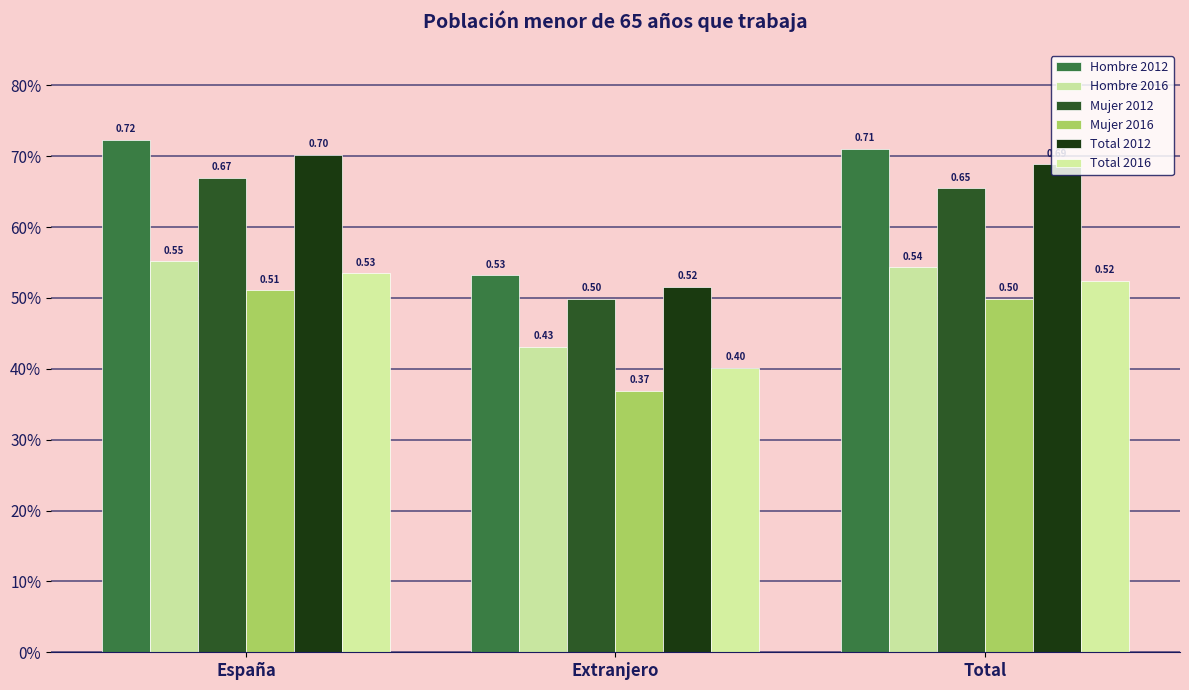

What are all the series names shown in the legend?

Hombre 2012, Hombre 2016, Mujer 2012, Mujer 2016, Total 2012, Total 2016